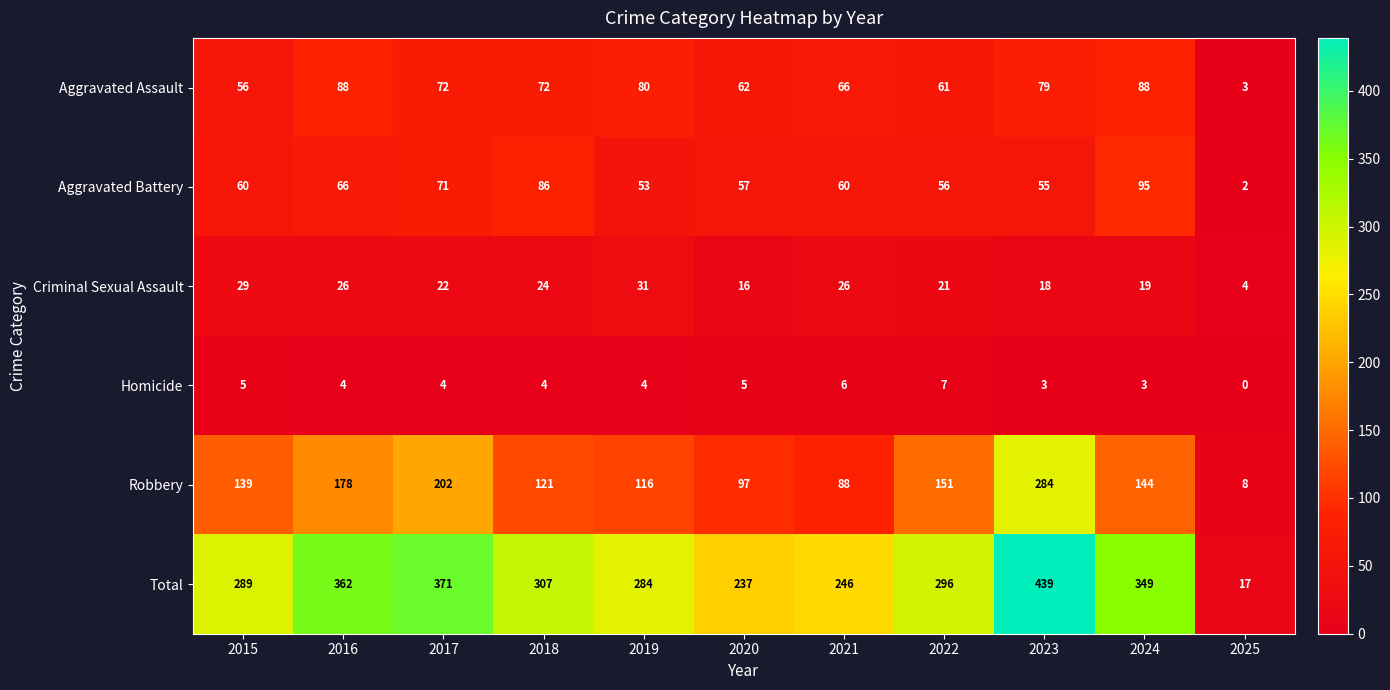

At how many categories does at least one series exceed 126?

10